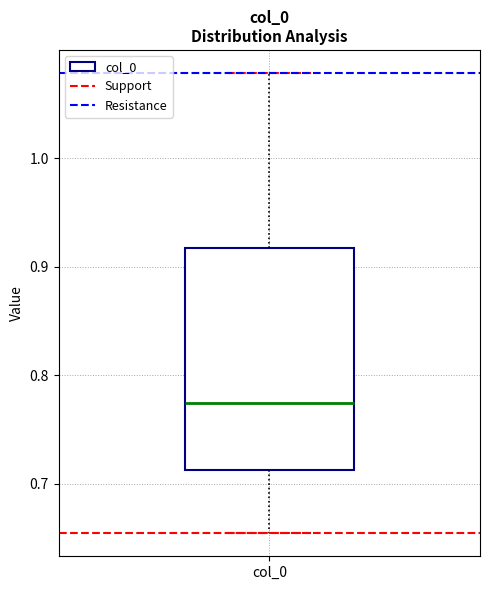

Where is the upper edge of the box for col_0 on the y-axis? The values are not printed on the chart, so give them approximately, as read against the axis.

0.92